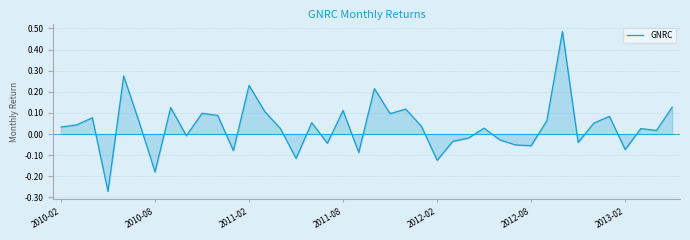

What is the difference between the maximum and minimum values?

0.8